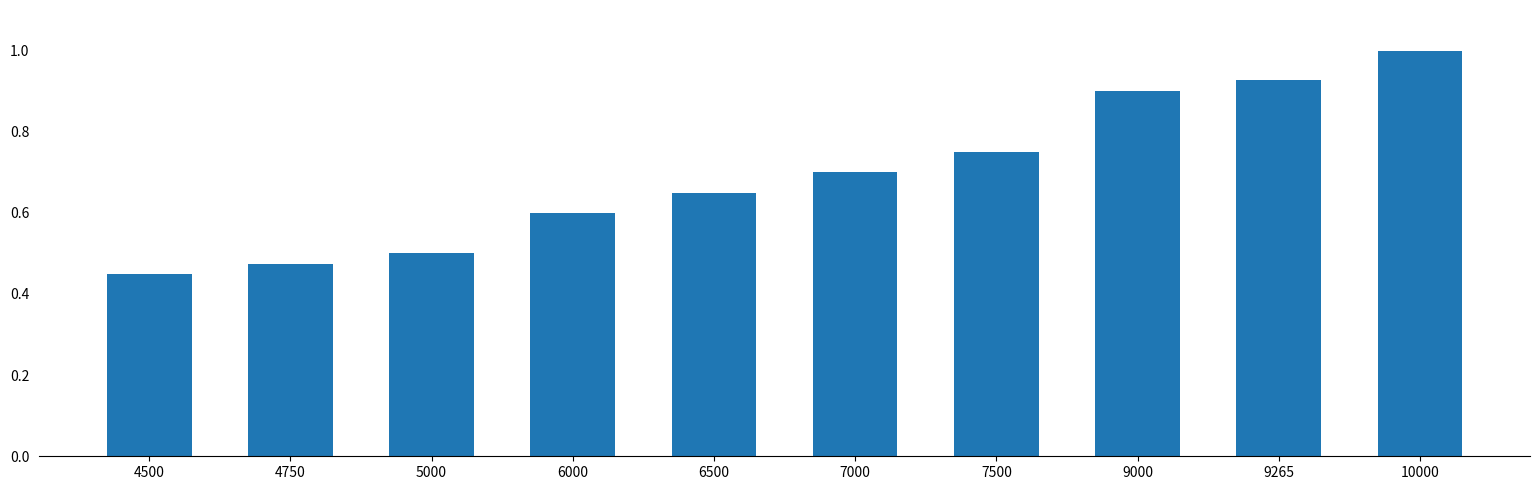

True or false: the data shows 1.0 at 6500.

False